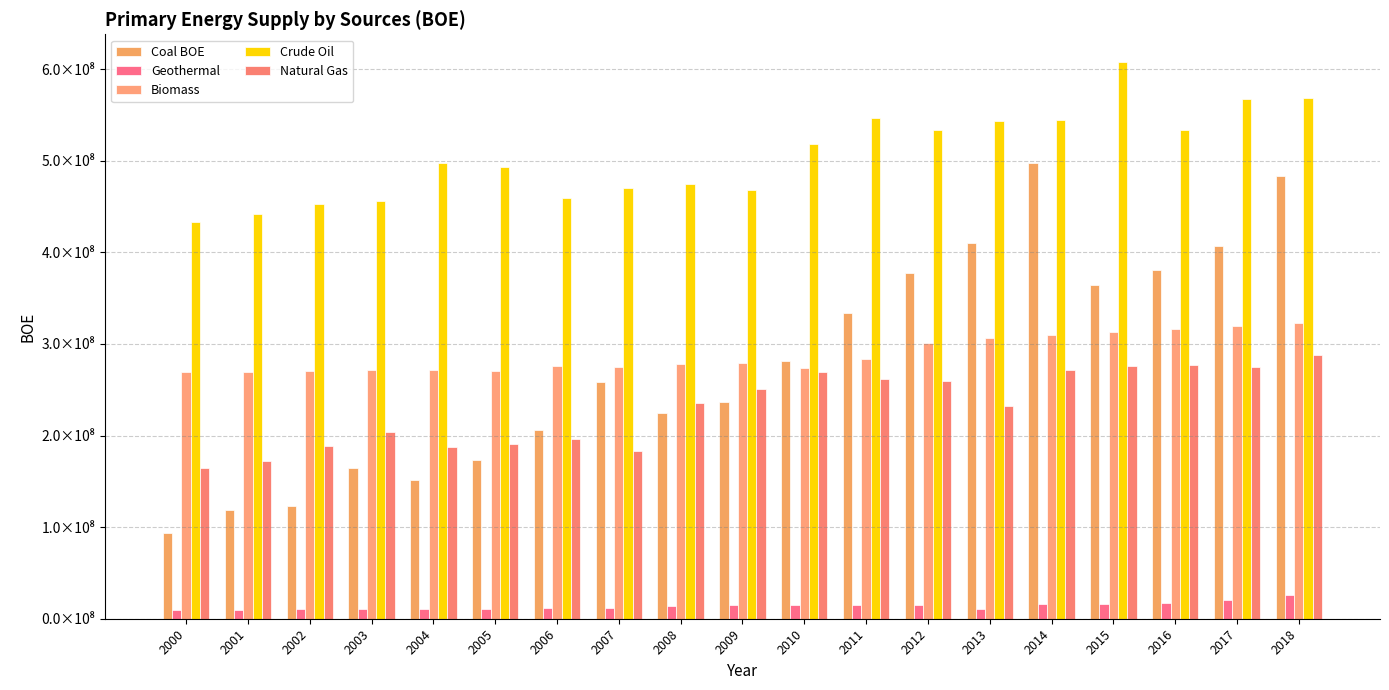

Are the bars grouped side by side (vs. stacked)?

Yes